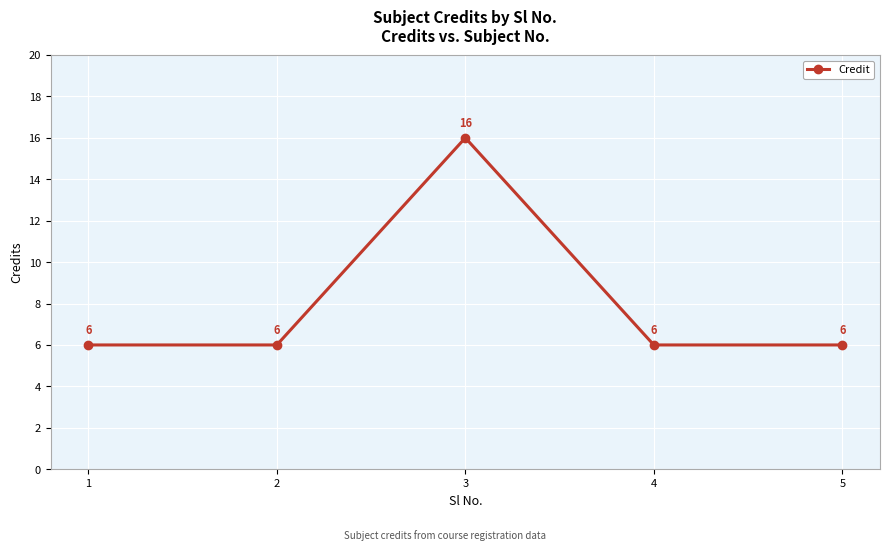

What is the value of the 3rd point from the left?

16